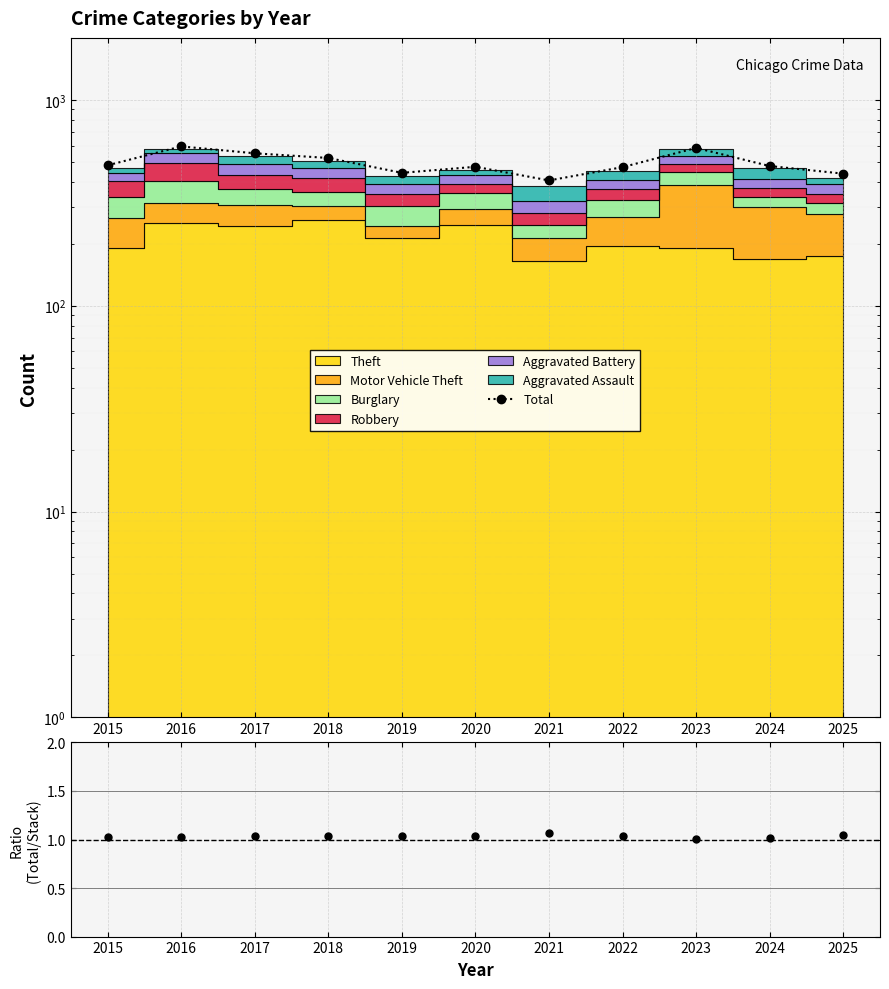

The Total/Stacked series shows 1.4 at 2019. True or false?

False